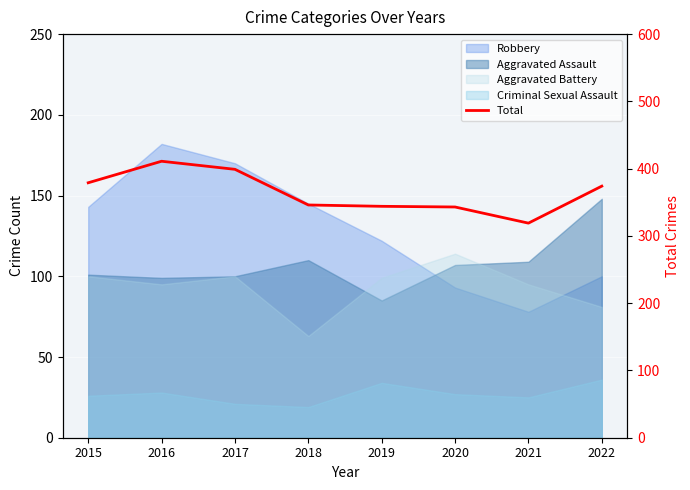

What value does the data have at 2021, to the nearest 10?

320